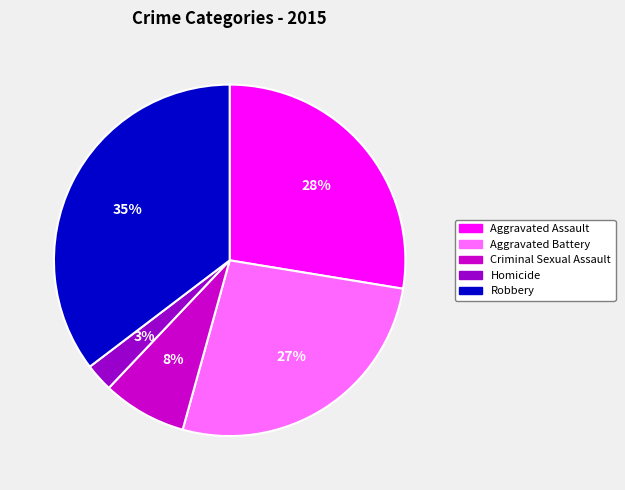

Does Aggravated Assault account for over 50% of the chart?

No